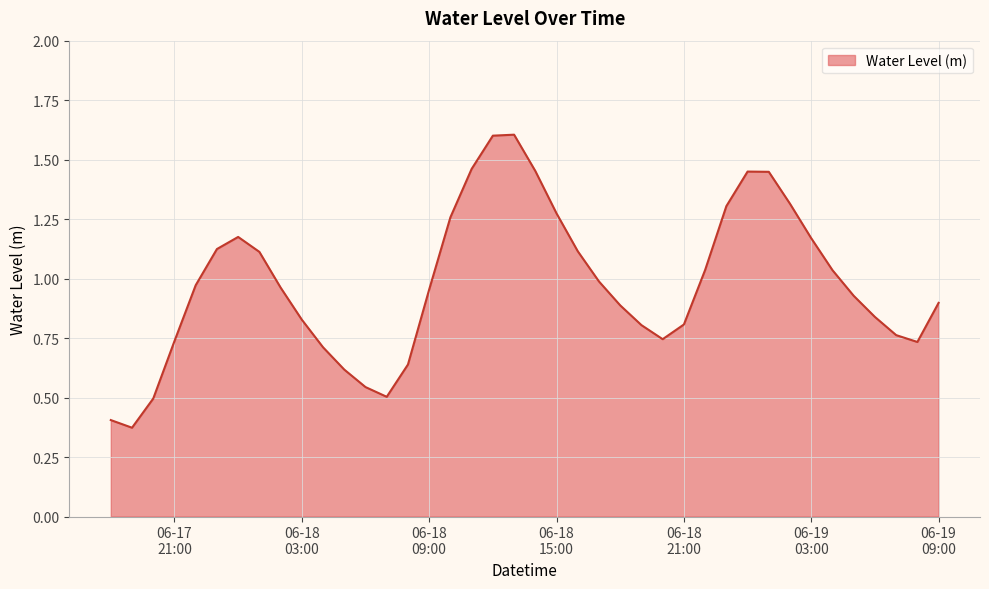

How many interior local peaks (higher than both neighbors) does the data have?

3